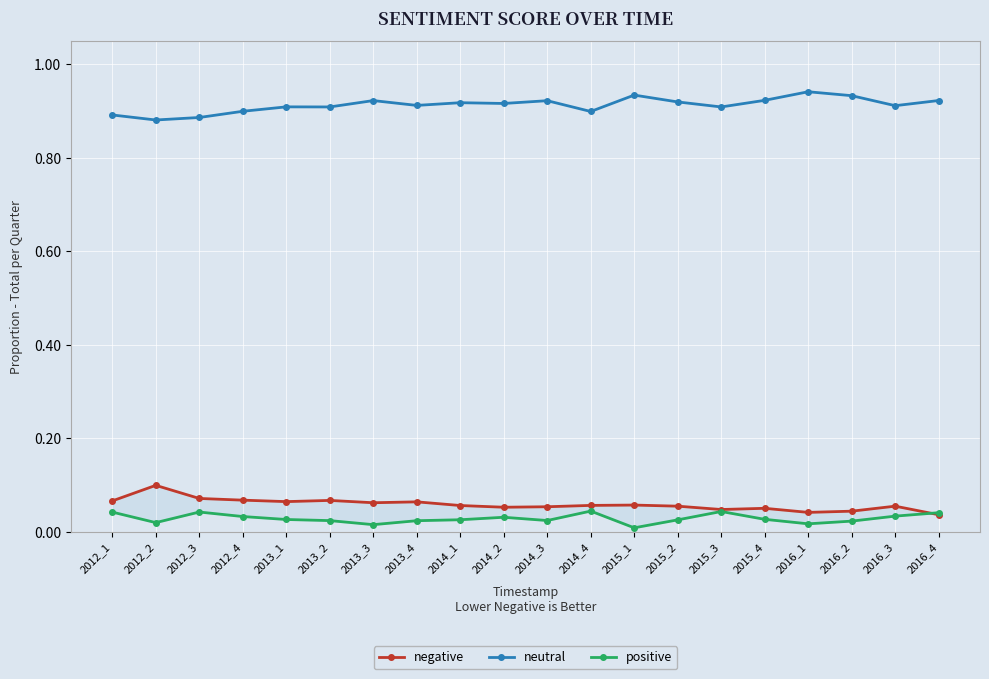

Rank the series at 2016_4 from lowest to highest value.

negative, positive, neutral